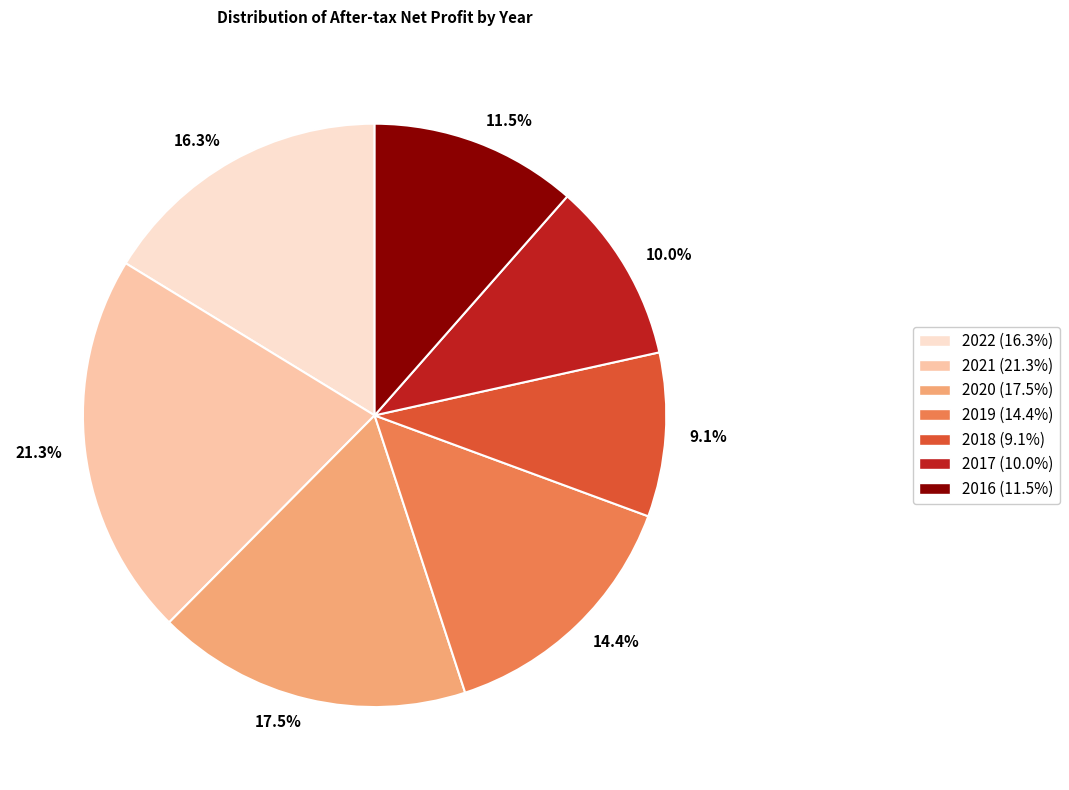

Is the sum of 2017 (10.0%) and 2016 (11.5%) greater than half?

No